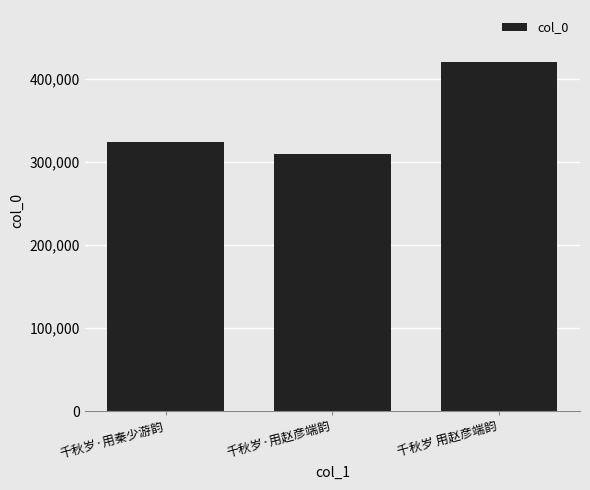

Reading right to left, list all the values displayed in this chart.

千秋岁 用赵彦端韵=420120	千秋岁·用赵彦端韵=309959	千秋岁·用秦少游韵=324730